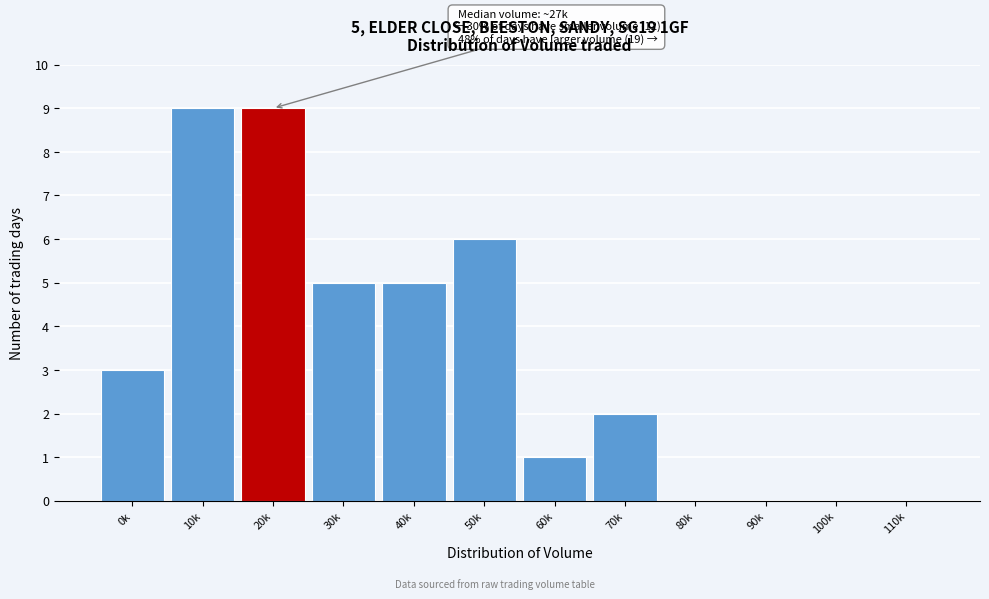

Reading left to right, extract all data points from this chart.

0k=3	10k=9	20k=9	30k=5	40k=5	50k=6	60k=1	70k=2	80k=0	90k=0	100k=0	110k=0